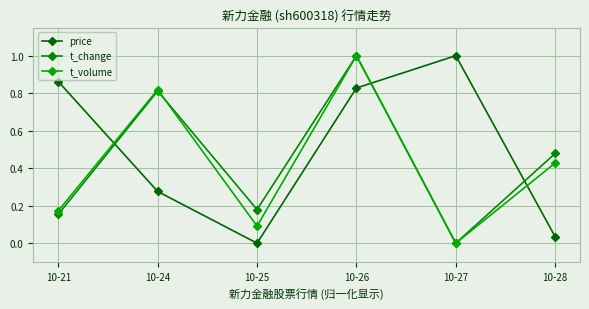

Reading left to right, extract all data points from this chart.

price: 0.9	0.3	0.0	0.8	1.0	0.0
t_change: 0.2	0.8	0.2	1.0	0.0	0.5
t_volume: 0.2	0.8	0.1	1.0	0.0	0.4